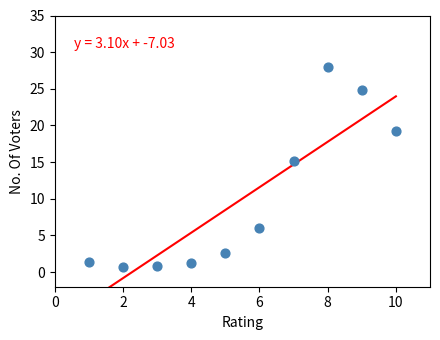

What is the range of Y values (max minus min)?

27.3